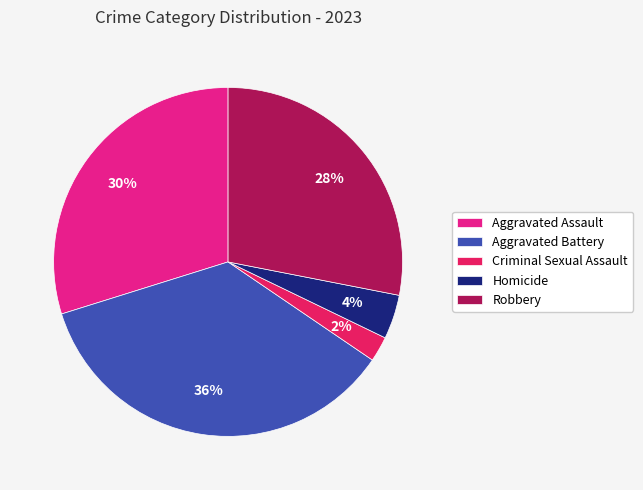

How many segments does this pie chart have?

5